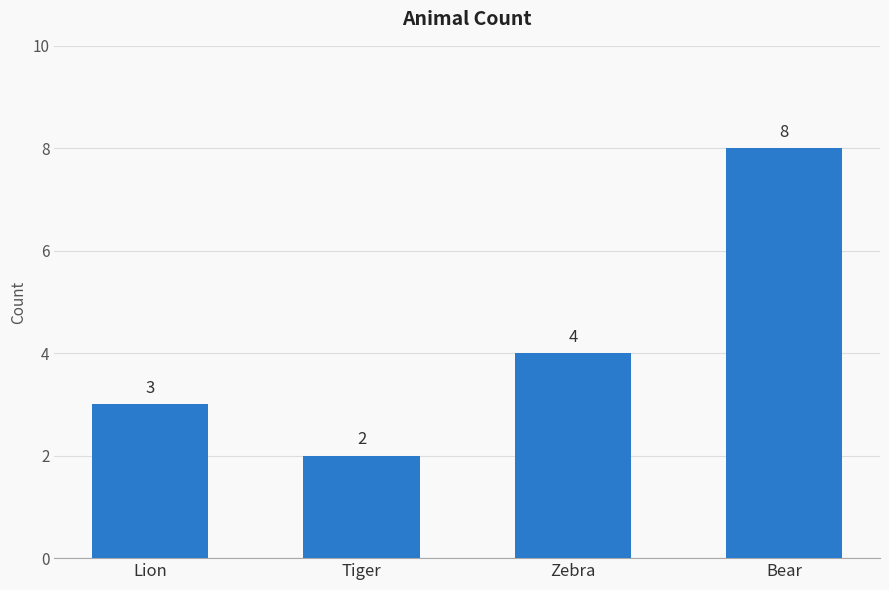

What is the label of the 4th bar from the right?

Lion